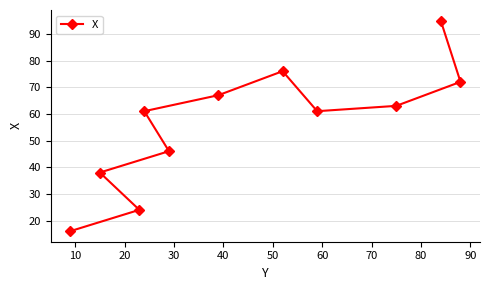

How many distinct data groups are displayed?

1